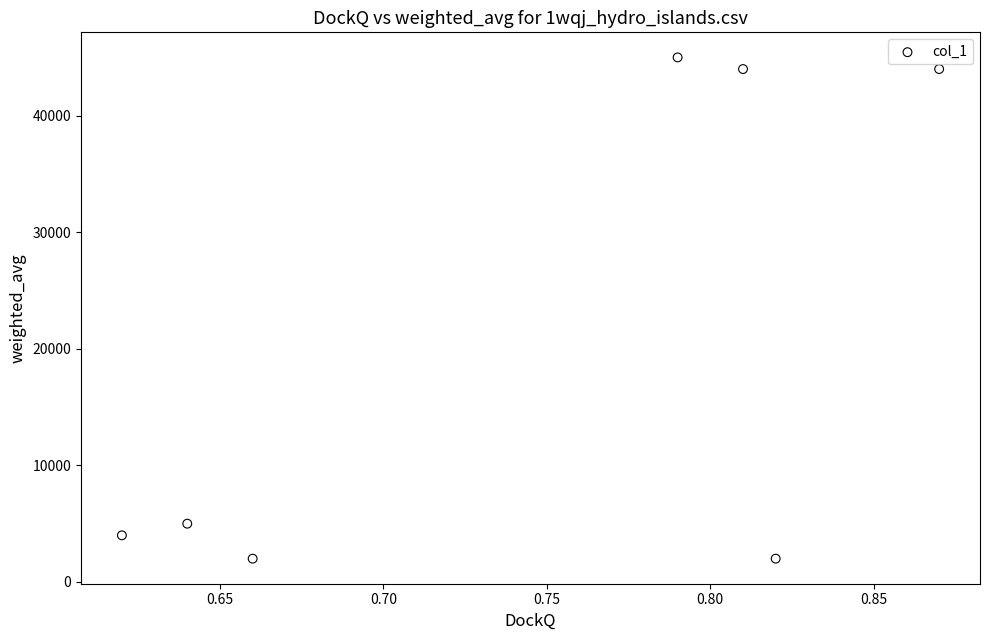

What Y value in the scatter plot is closest to 23500?

5000